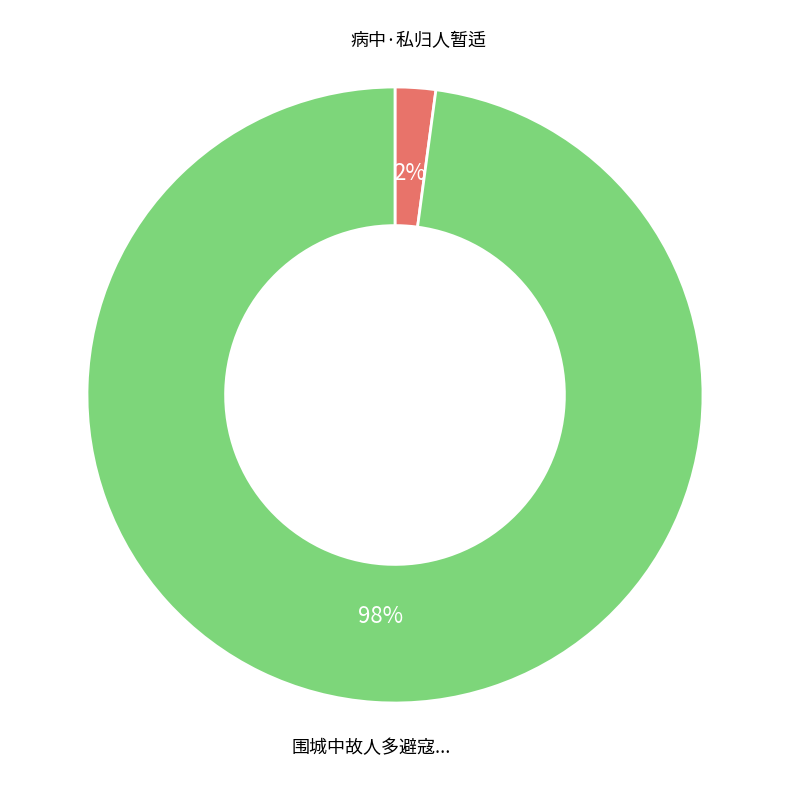

To the nearest percent, what is the difference between the largest and smallest slice percentages?

96%